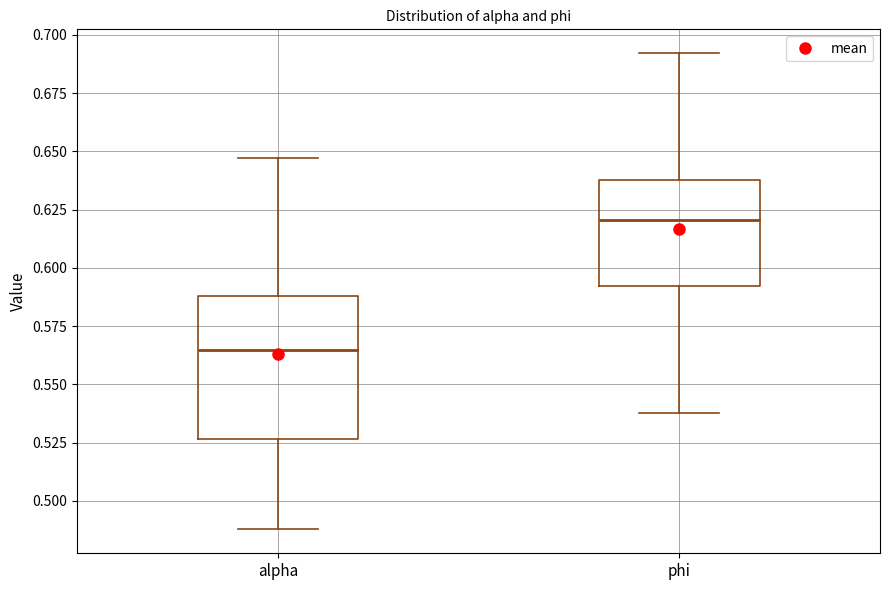

Which box is the tallest, from its lower edge to its upper edge?

alpha